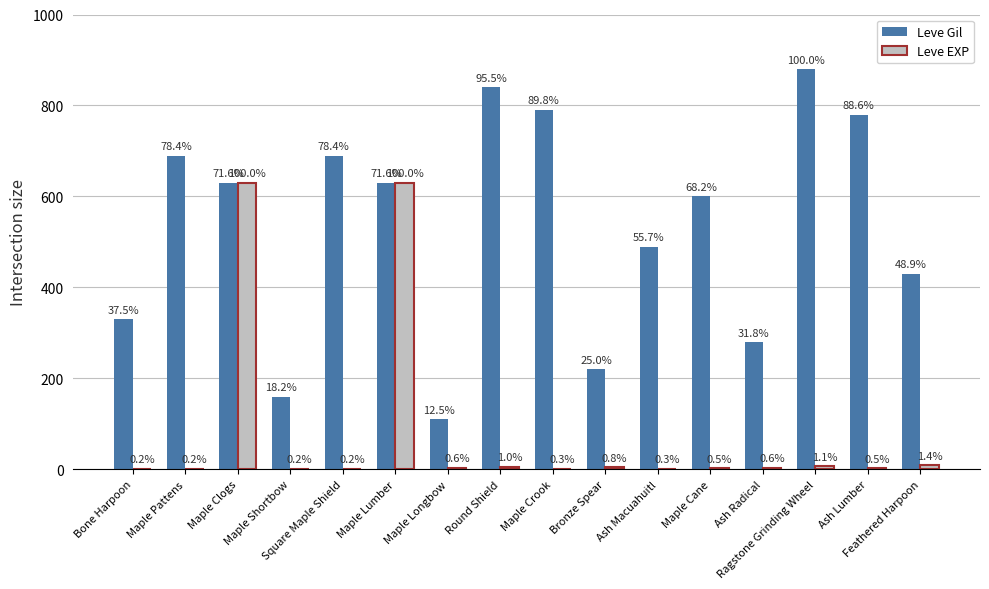

Are the bars horizontal?

No